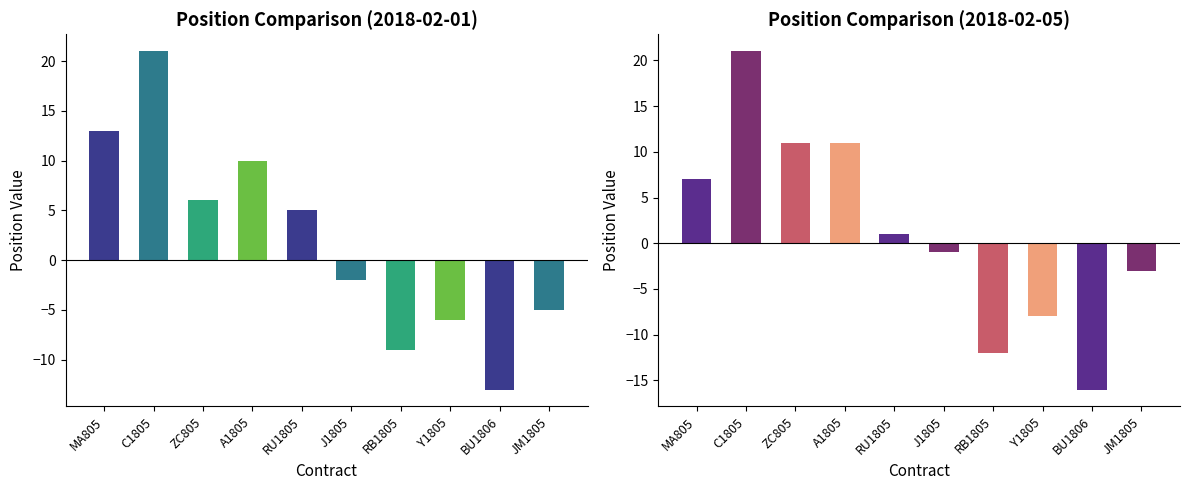

At which category is the sum across all series the highest?

C1805